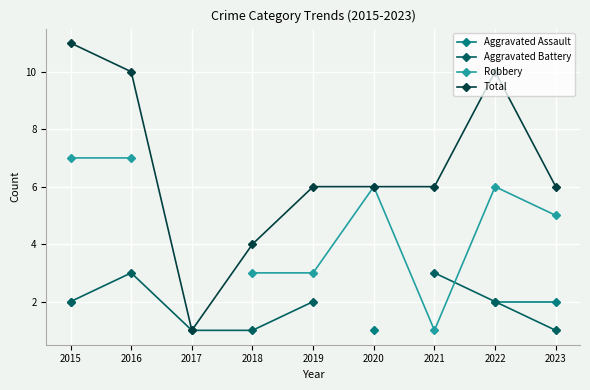

How many series are shown in this chart?

4